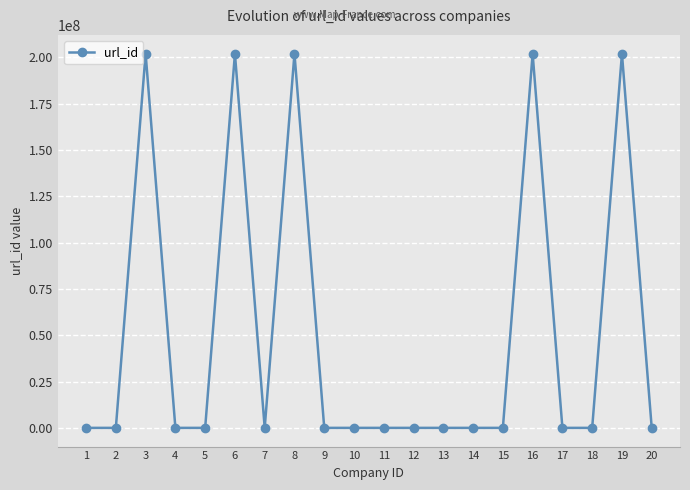

Approximately how many times larger is the value at 4 compared to 14?

1.6